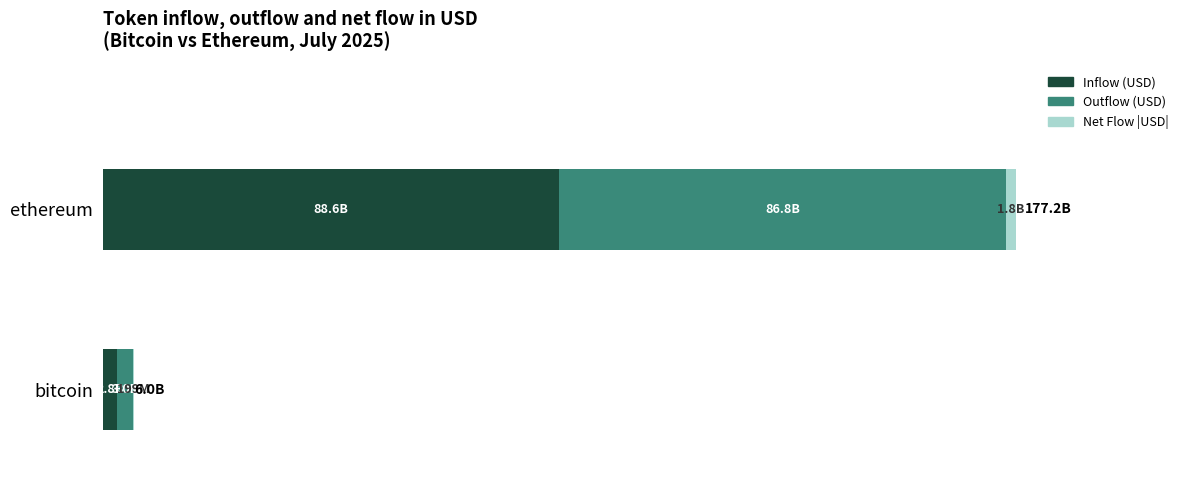

What are all the series names shown in the legend?

Inflow (USD), Outflow (USD), Net Flow |USD|